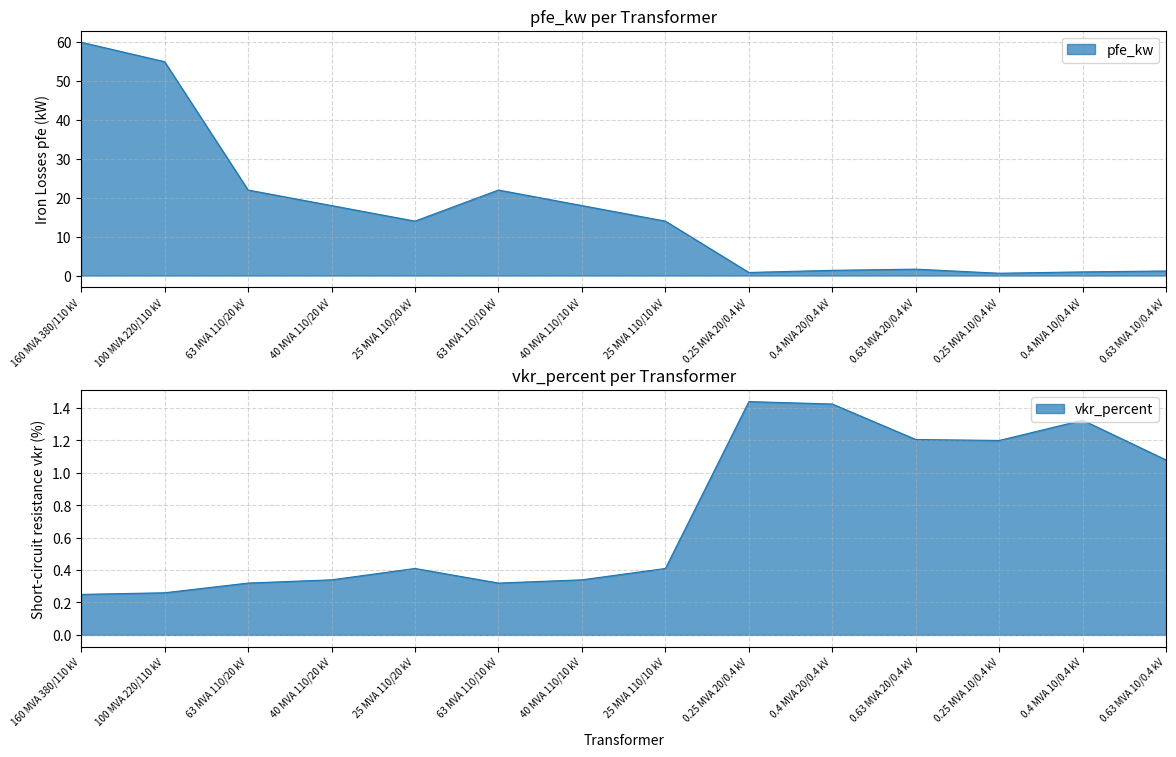

What are all the series names shown in the legend?

pfe_kw, vkr_percent